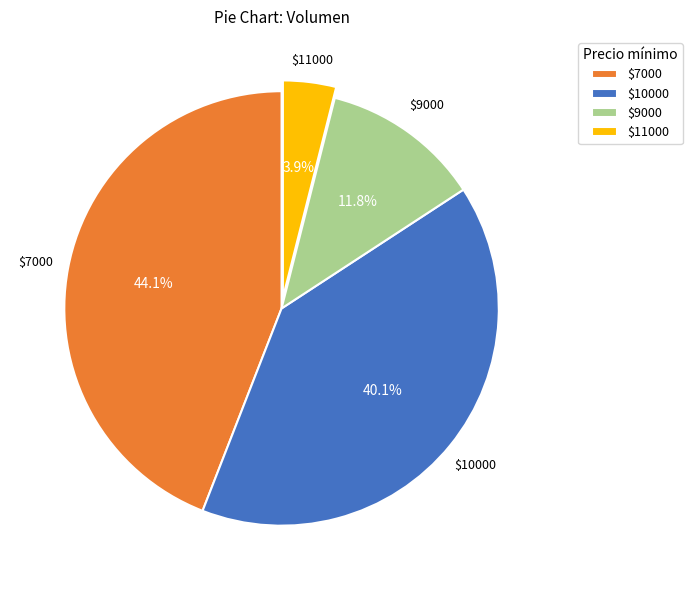

Is there a majority slice in this chart?

No